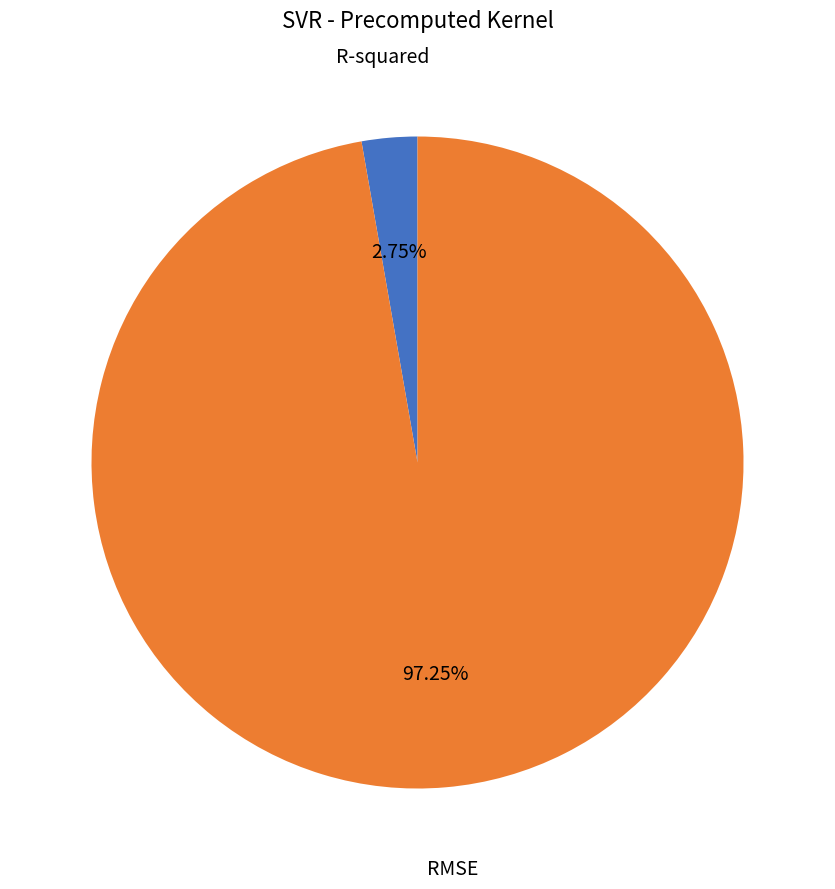

Count the number of slices in the pie.

2